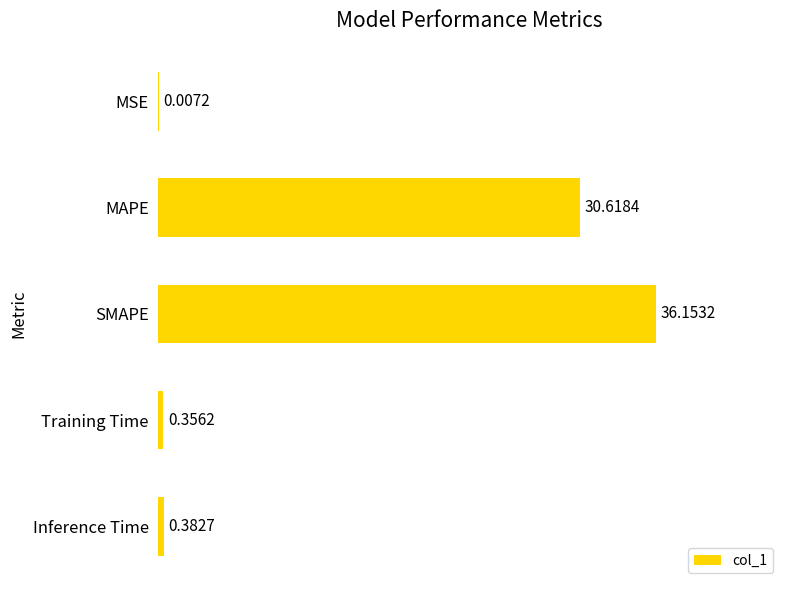

What is the sum of the values at MAPE and Inference Time?

31.0